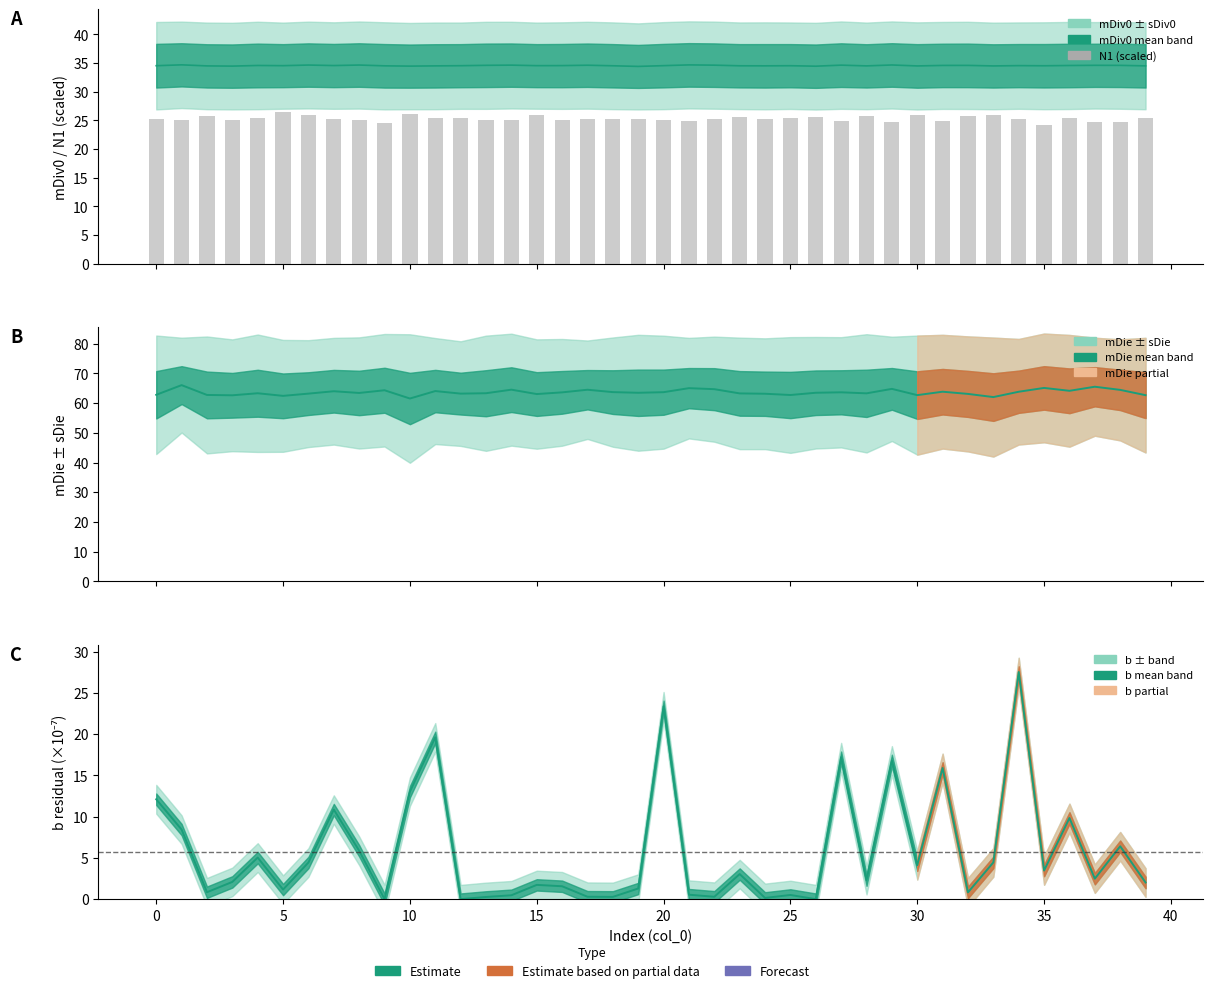

What is the label of the 32nd bar from the left?

31